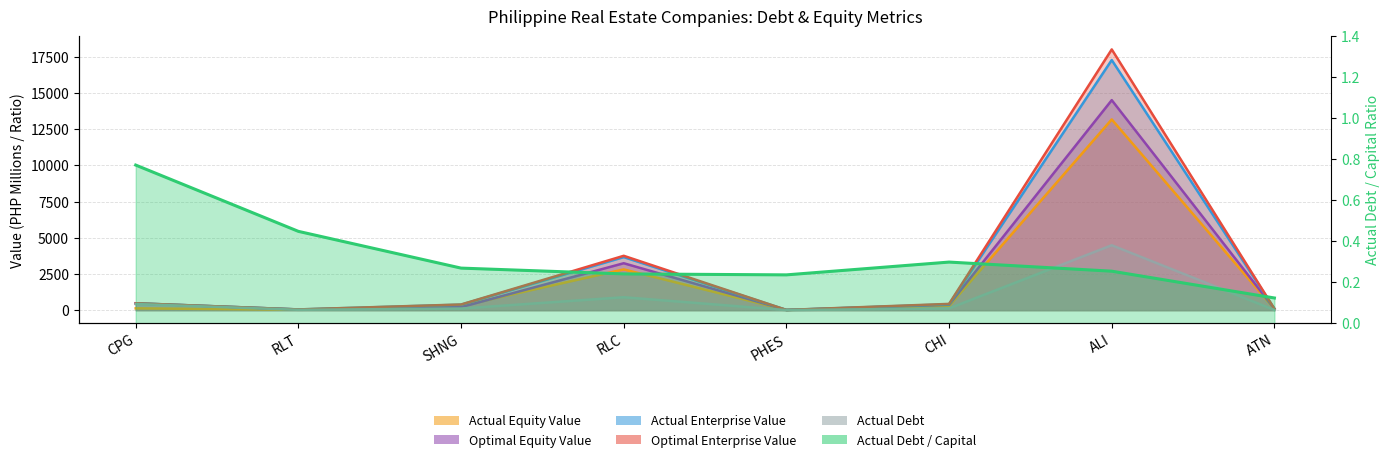

Reading right to left, list all the values displayed in this chart.

actual_debt_capital: ATN=0.1	ALI=0.3	CHI=0.3	PHES=0.2	RLC=0.2	SHNG=0.3	RLT=0.4	CPG=0.8
actual_equity_value: ATN=82.8	ALI=13181.5	CHI=288.6	PHES=12.3	RLC=2816.2	SHNG=299.9	RLT=28.8	CPG=125.6
optimal_equity_value: ATN=95.7	ALI=14513.7	CHI=371.4	PHES=14.3	RLC=3242.5	SHNG=209.1	RLT=51.3	CPG=473.1
actual_enterprise_value: ATN=94.1	ALI=17285.1	CHI=406.7	PHES=15.3	RLC=3665.7	SHNG=379.1	RLT=49.0	CPG=477.2
optimal_enterprise_value: ATN=95.4	ALI=18018.6	CHI=432.6	PHES=15.9	RLC=3756.3	SHNG=391.3	RLT=50.7	CPG=476.9
actual_debt: ATN=11.6	ALI=4485.4	CHI=122.7	PHES=3.8	RLC=892.0	SHNG=110.3	RLT=23.4	CPG=424.8